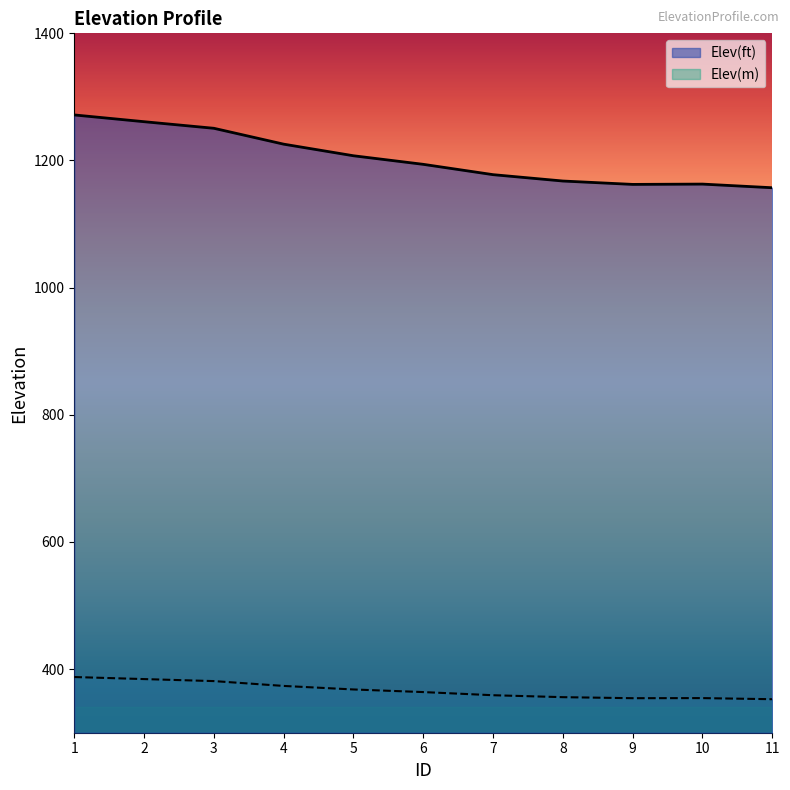

What is the value of the Elev(ft) point at the 7th from the left?

1177.7